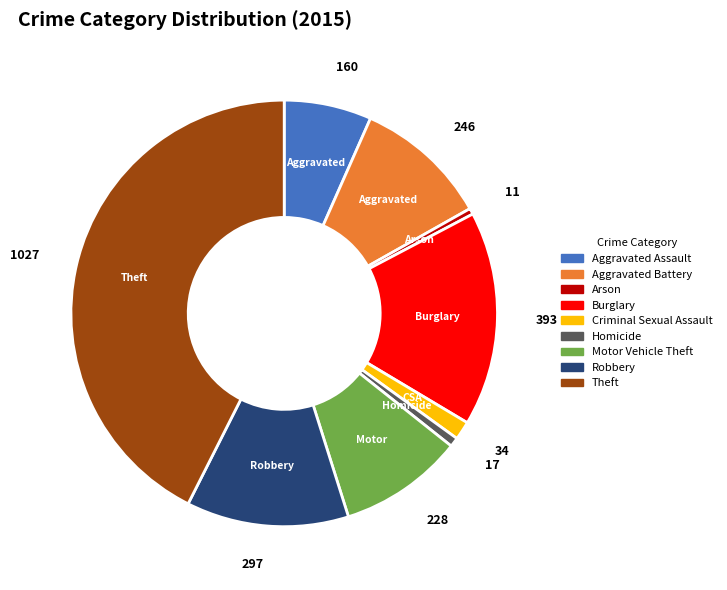

Do Motor Vehicle Theft and Aggravated Battery together represent more than half of the pie?

No